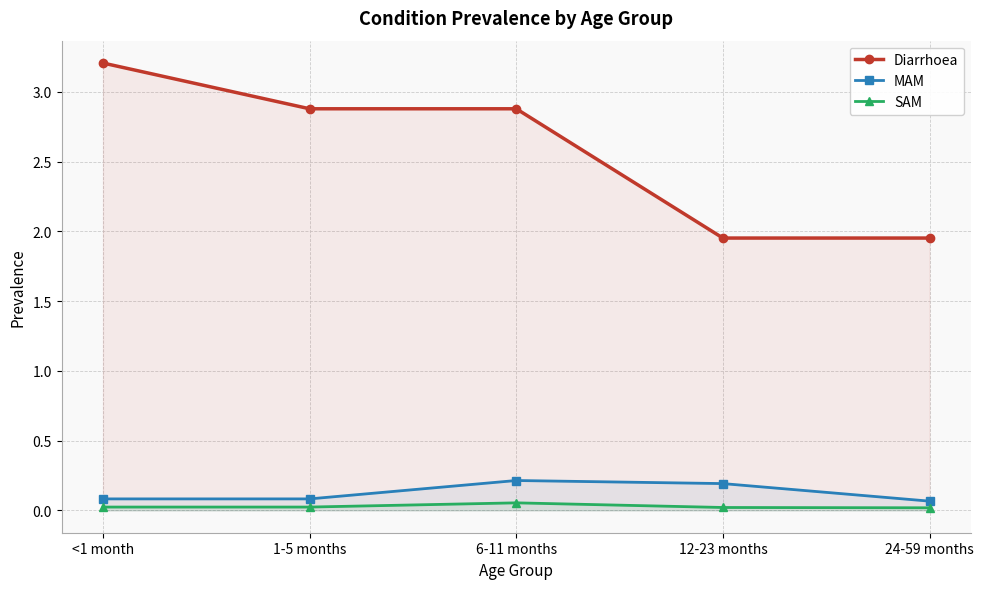

Reading right to left, transcribe all the data shown in this chart.

Diarrhoea: 2.0	2.0	2.9	2.9	3.2
MAM: 0.1	0.2	0.2	0.1	0.1
SAM: 0.0	0.0	0.1	0.0	0.0